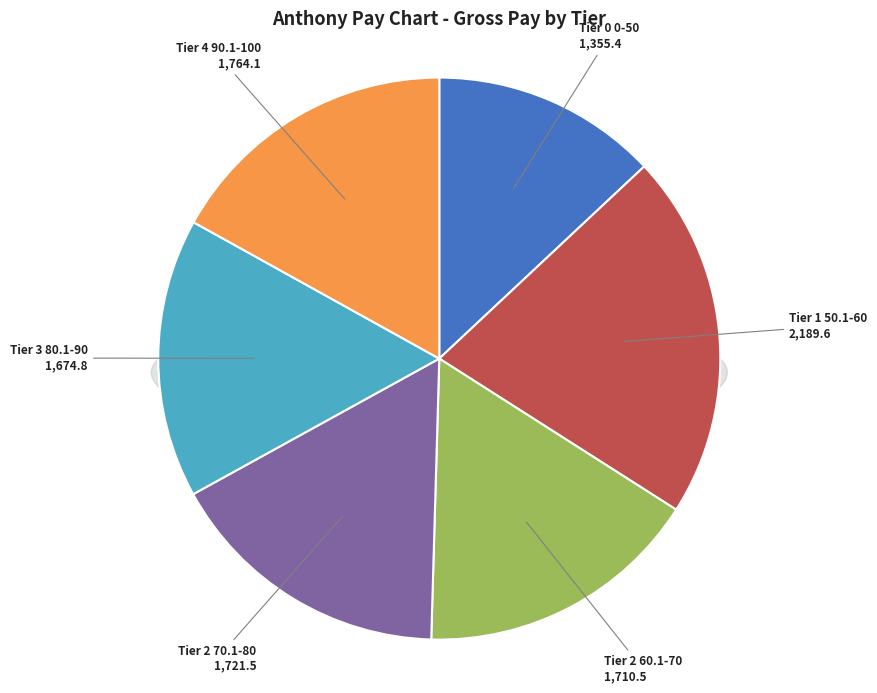

Approximately how many times larger is the value at Tier 1 50.1-60 compared to Tier 3 80.1-90?

1.3